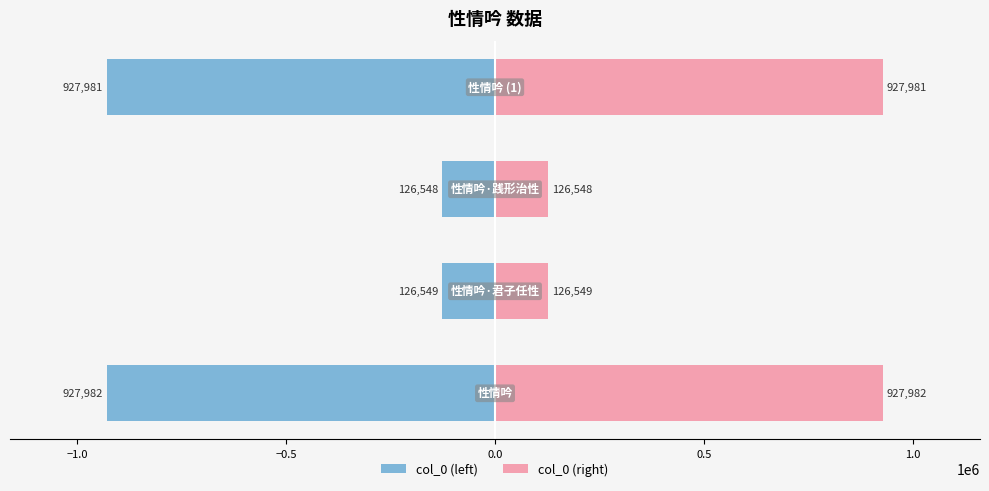

The col_0 (left) series shows -927981 at 0.0. True or false?

True